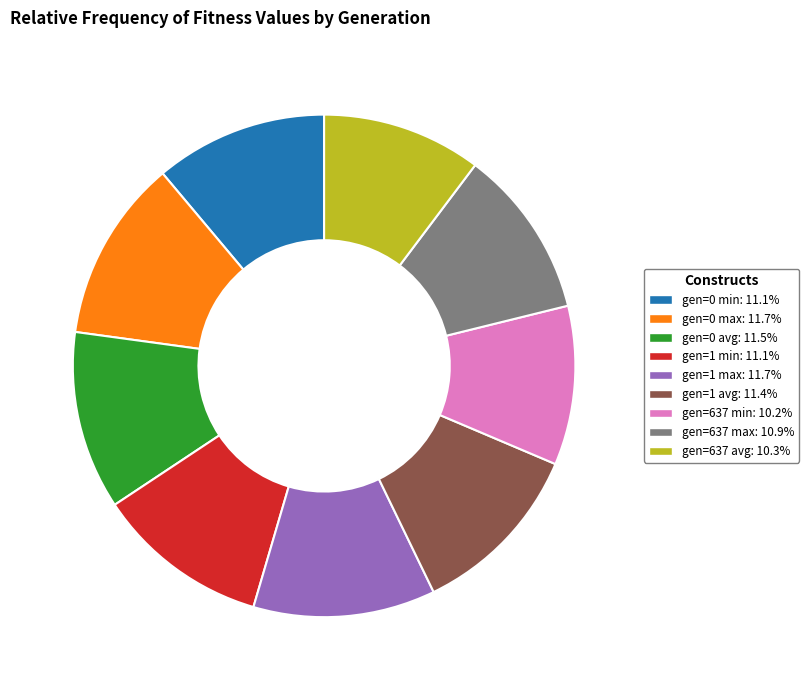

Is the sum of gen=1 min and gen=0 max greater than half?

No